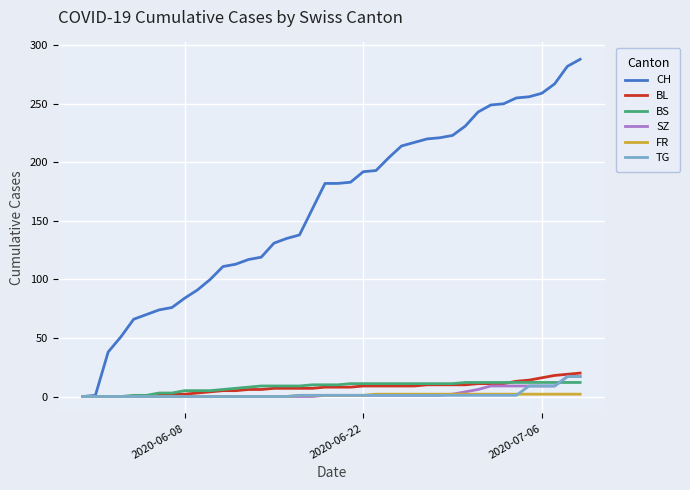

What is the maximum value for TG?

17